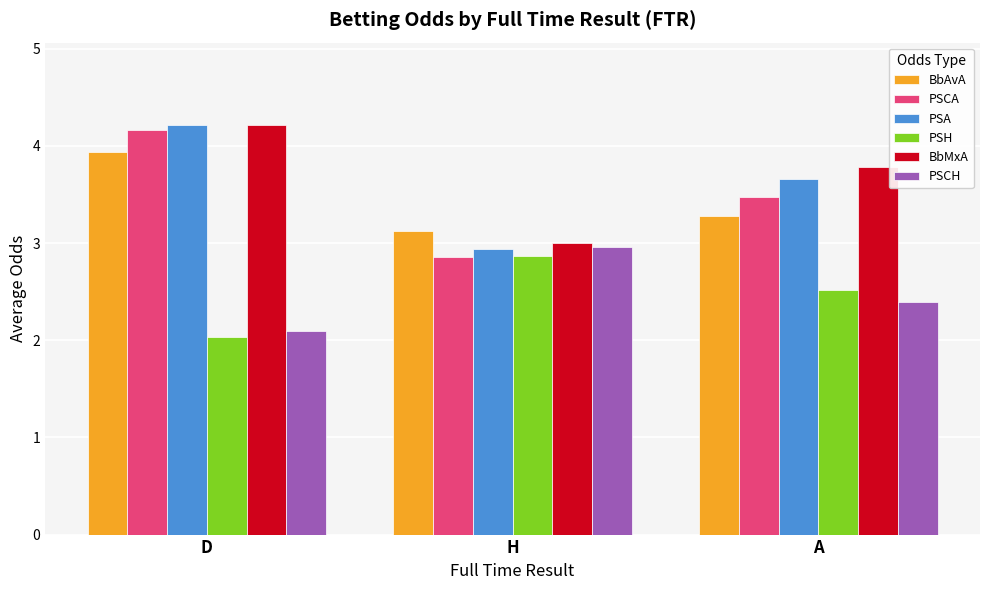

What are all the series names shown in the legend?

BbAvA, PSCA, PSA, PSH, BbMxA, PSCH